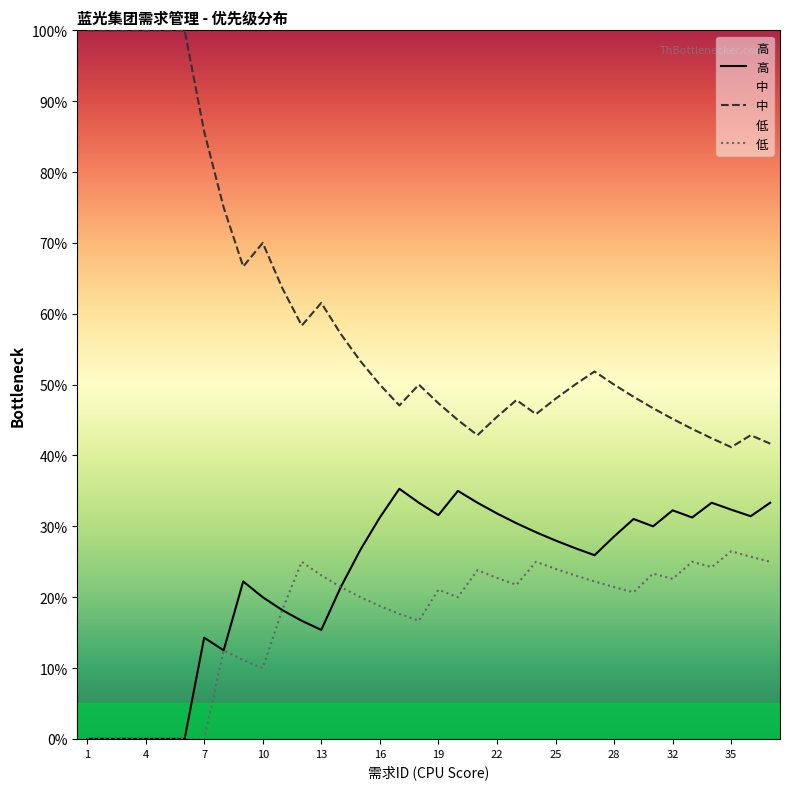

Is the value of 高 at 16 greater than the value of 低 at 13?

Yes